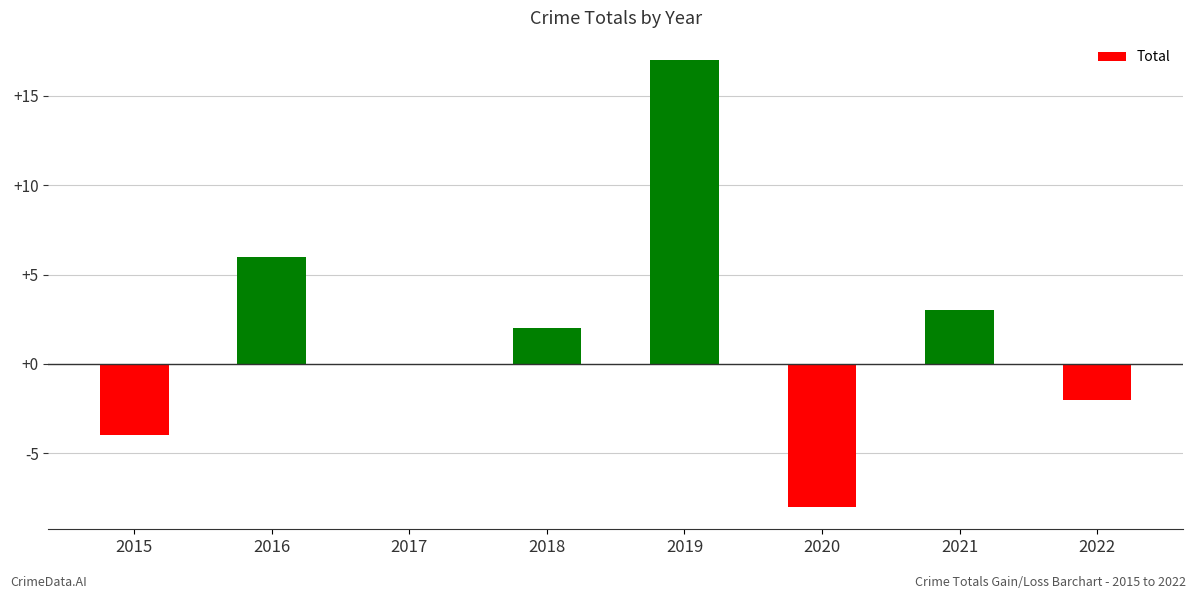

True or false: the data shows 11 at 2019.

False